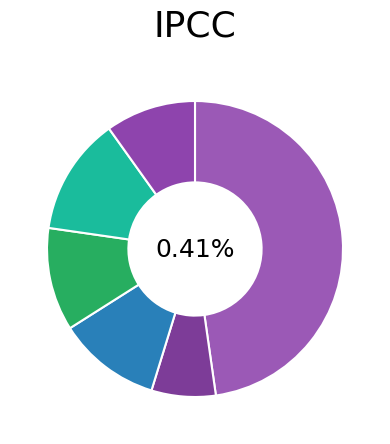

Combined, what portion of the pie is Selling General and Administrative and Operating Income / EBIT?

24.1%